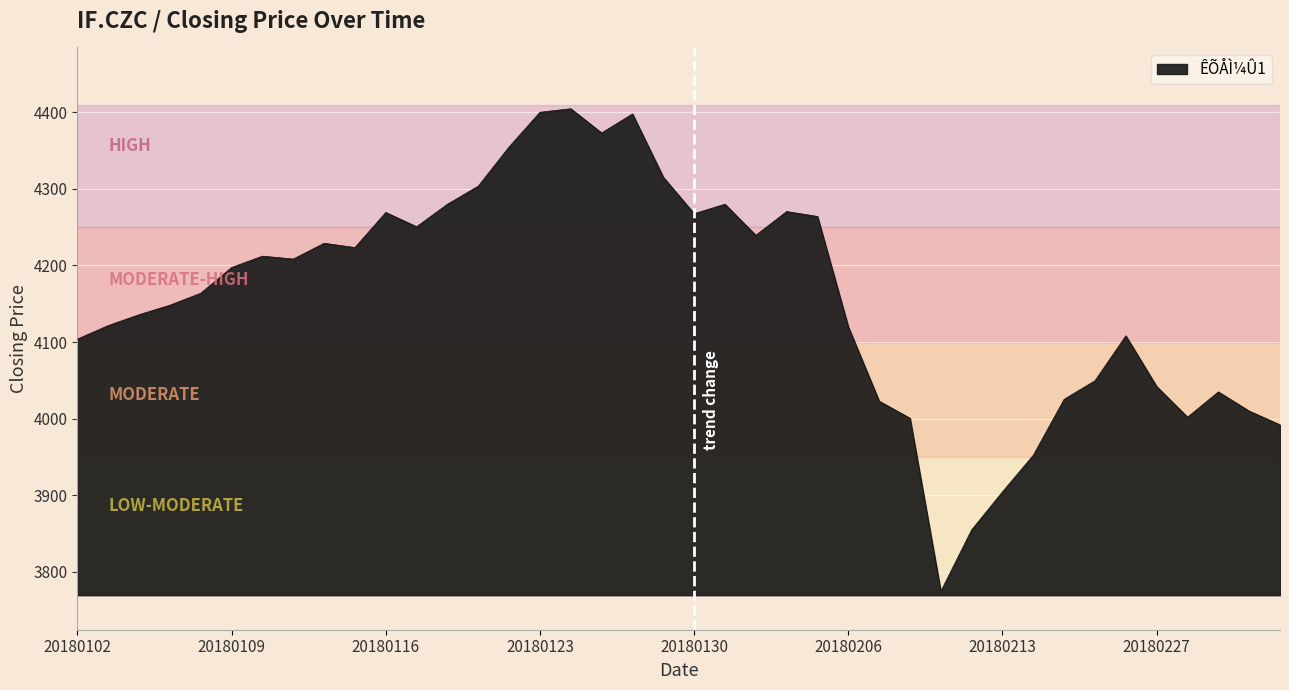

What is the maximum value shown in the chart?

4404.6